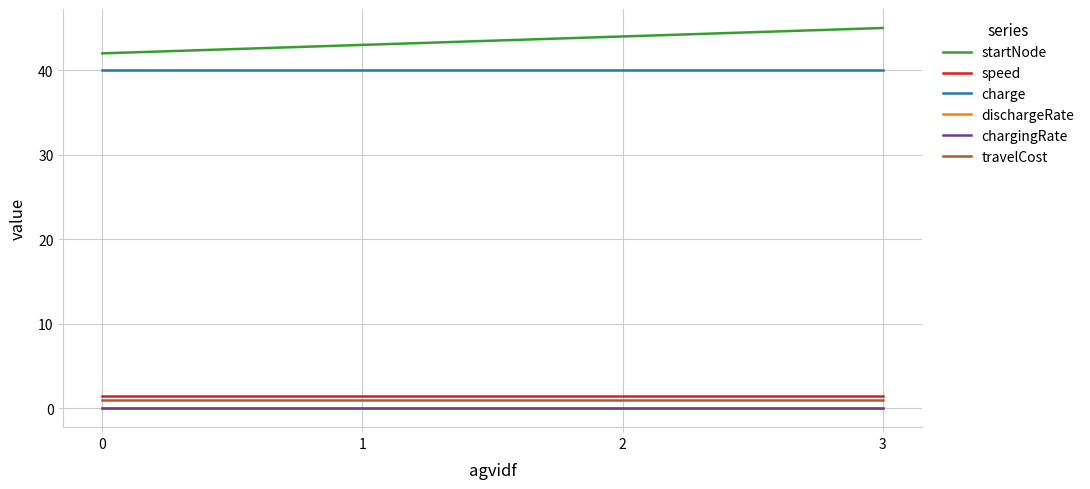

What is the maximum value shown in the chart?

45.0